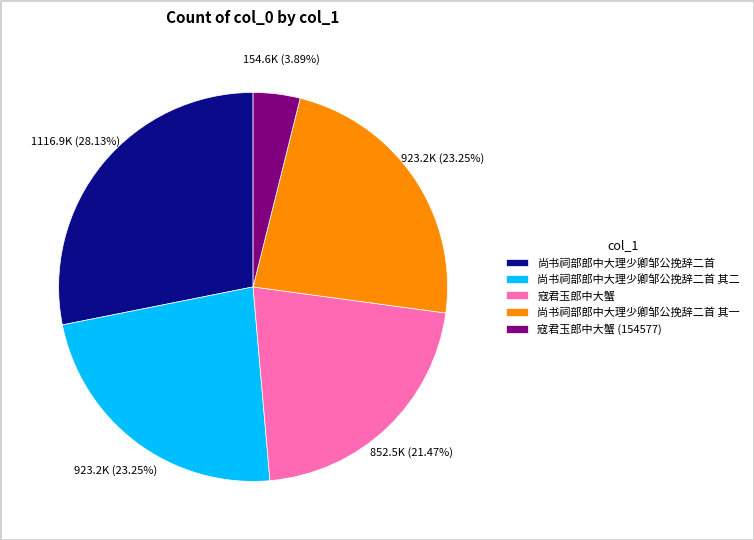

Does 尚书祠部郎中大理少卿邹公挽辞二首 其一 account for over 50% of the chart?

No